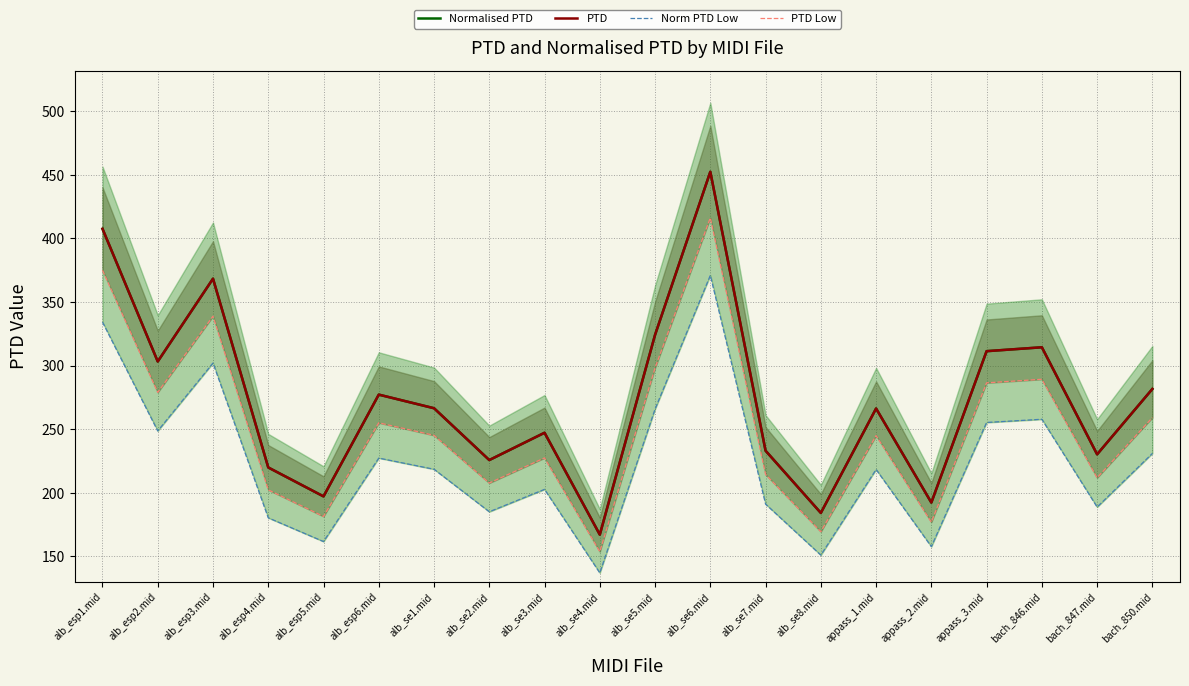

True or false: PTD Low has a value of 437.3 at appass_1.mid.

False